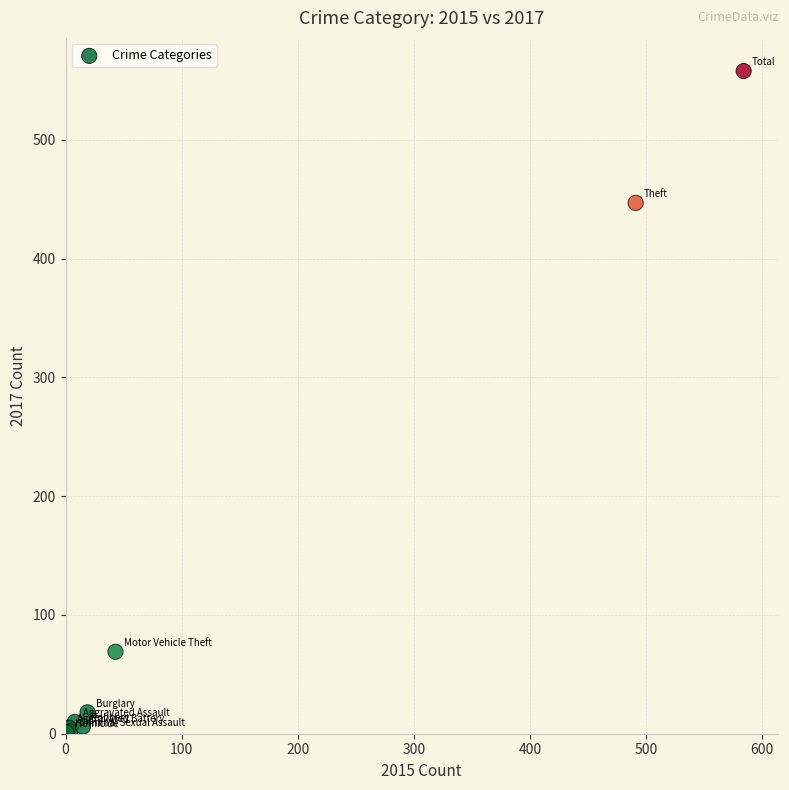

What Y value in the scatter plot is closest to 279?

447